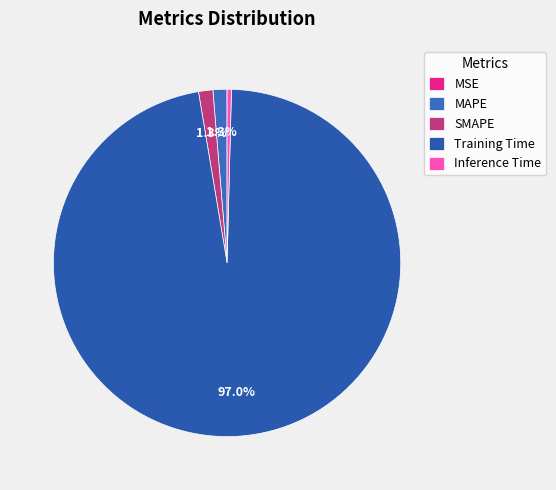

What is the majority slice?

Training Time